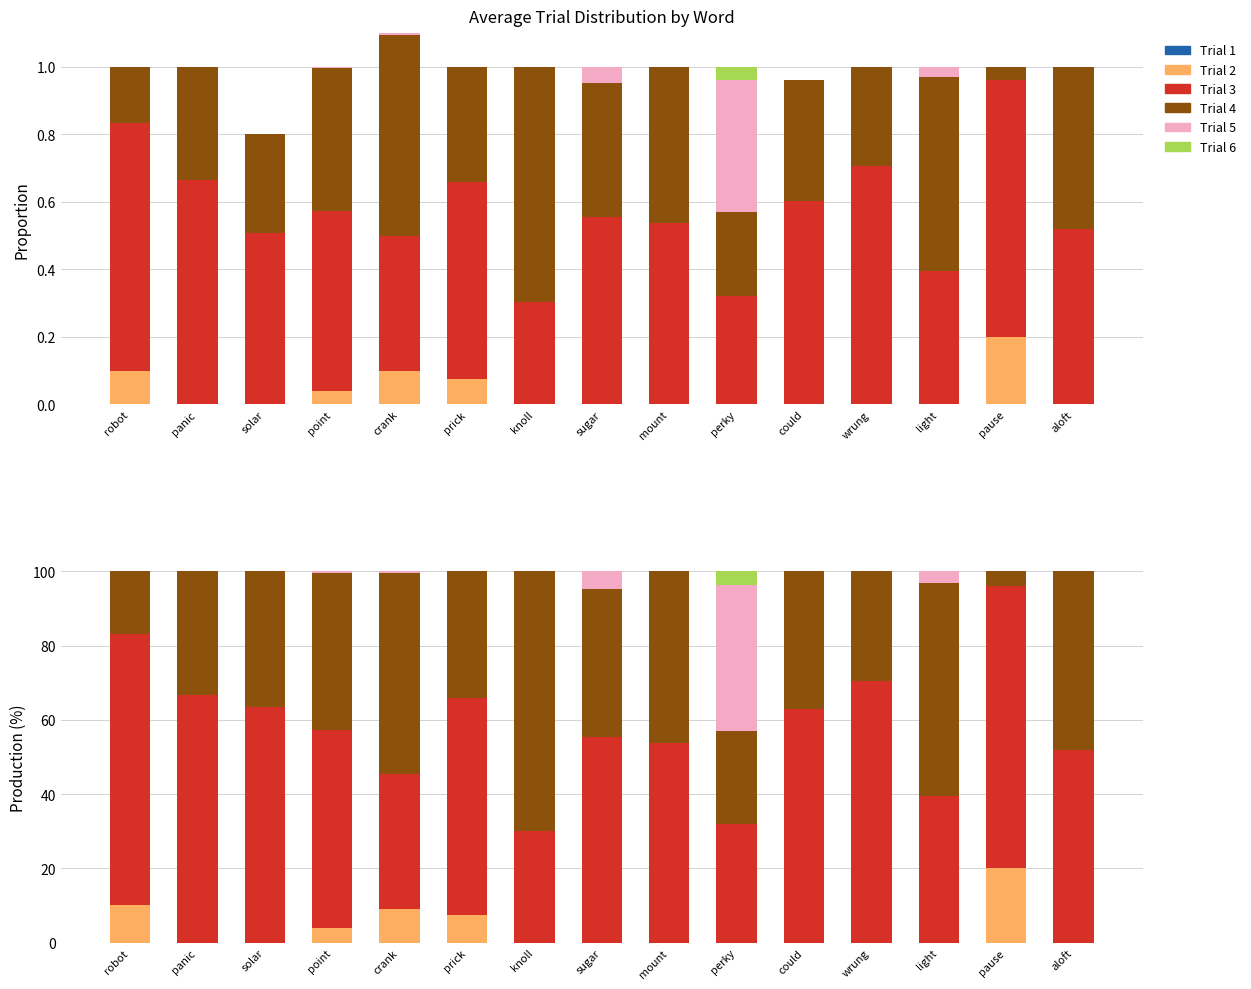

What is the difference between the Trial 4 values at point and sugar?

2.6